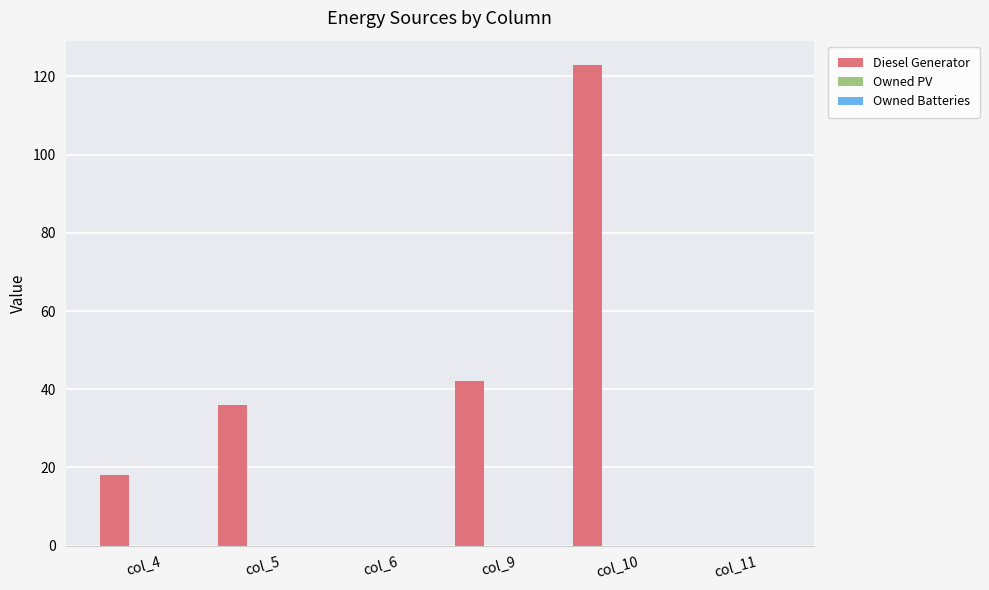

Where is the data nearest to the value 61?

col_9